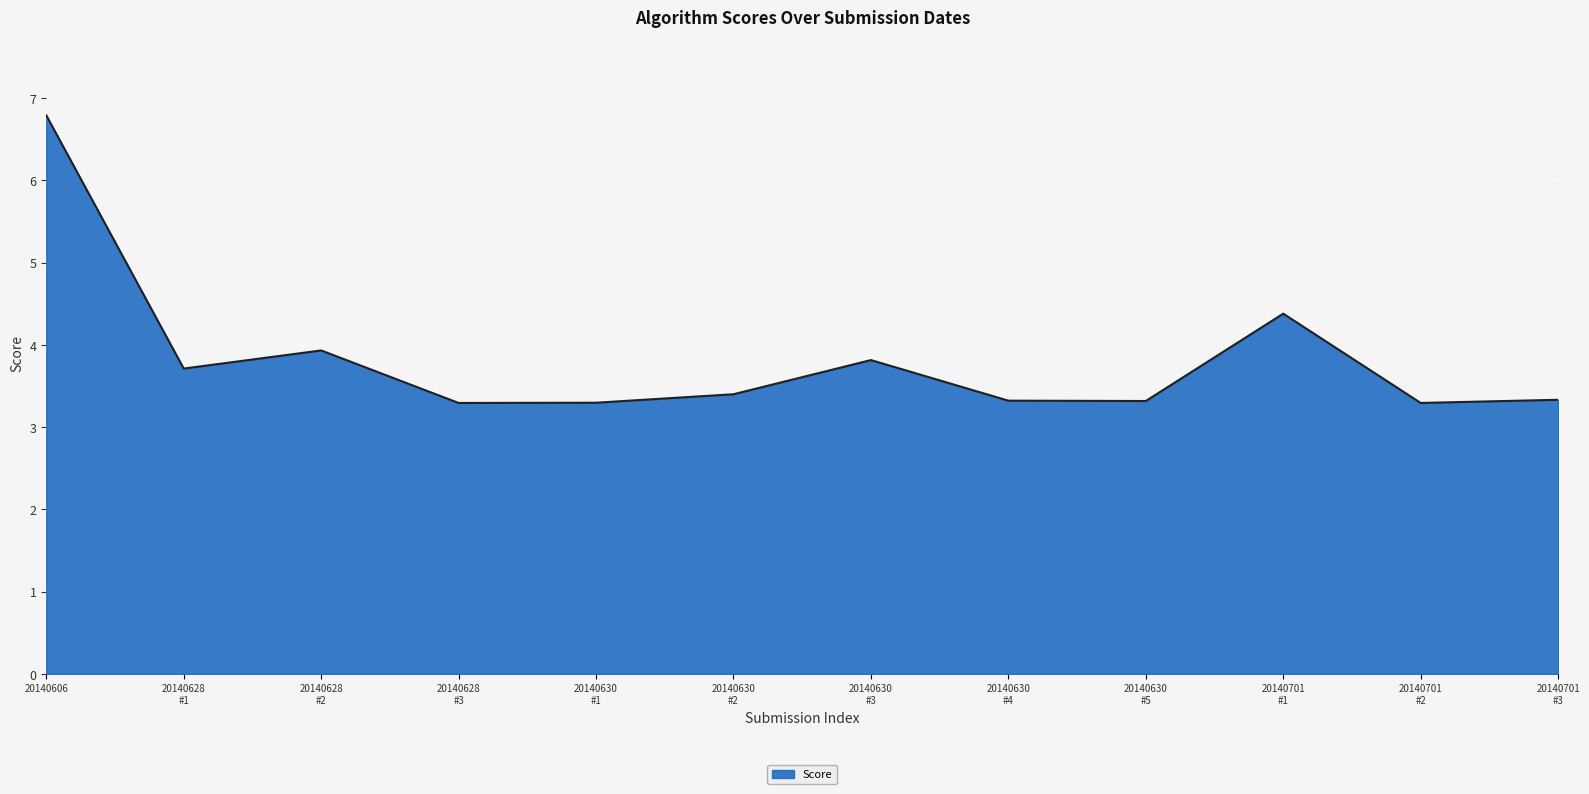

What is the difference between the maximum and minimum values?

3.5